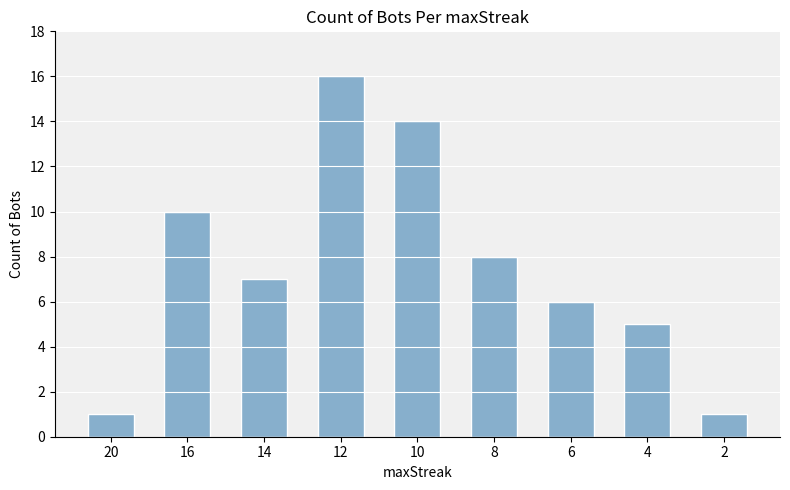

Reading left to right, list all the values displayed in this chart.

20=1	16=10	14=7	12=16	10=14	8=8	6=6	4=5	2=1